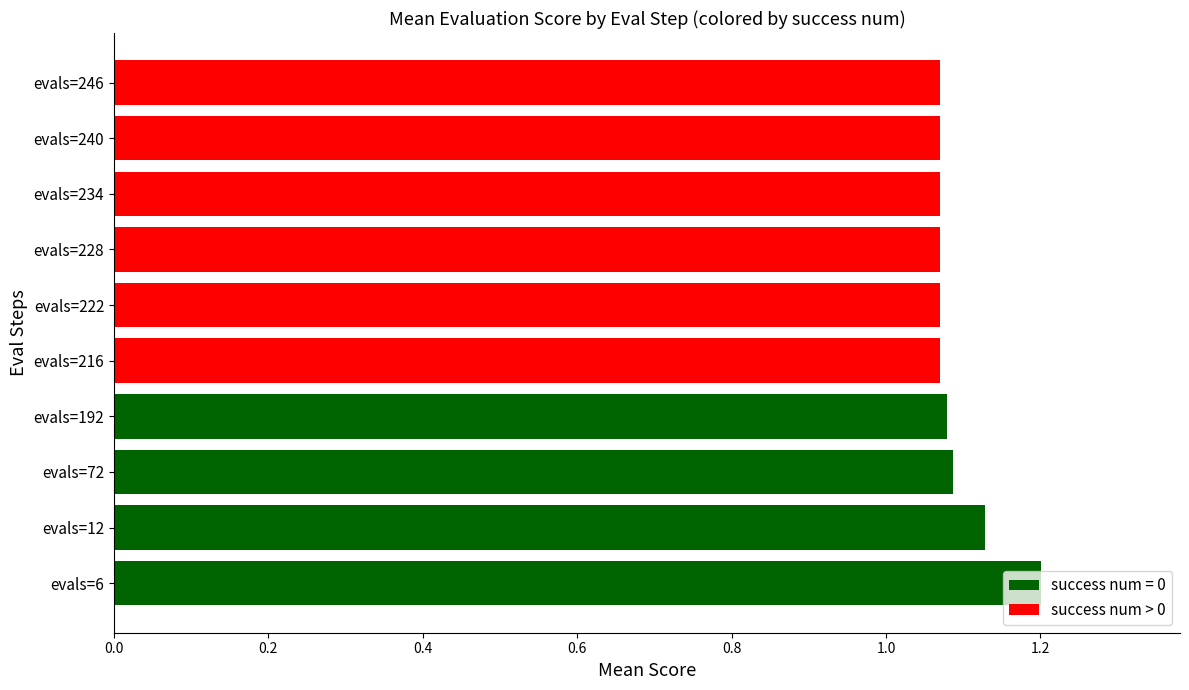

Count the values in the range 1 to 2.

10